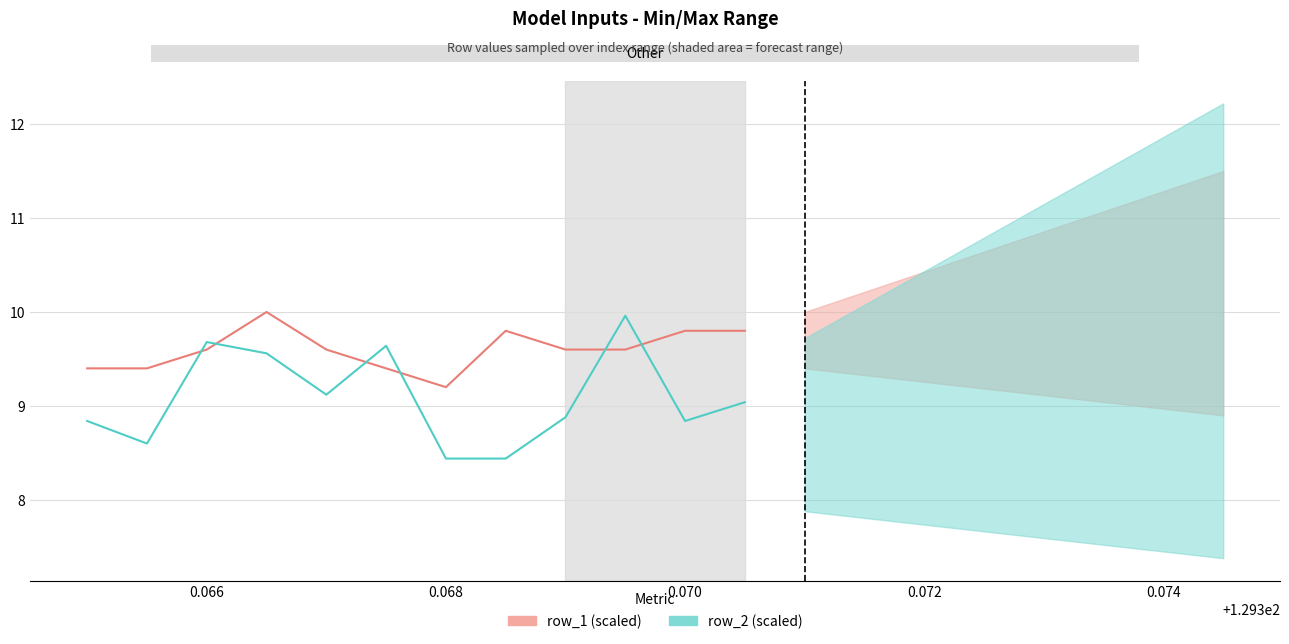

How many times do row_2 and row_1 cross each other?

6